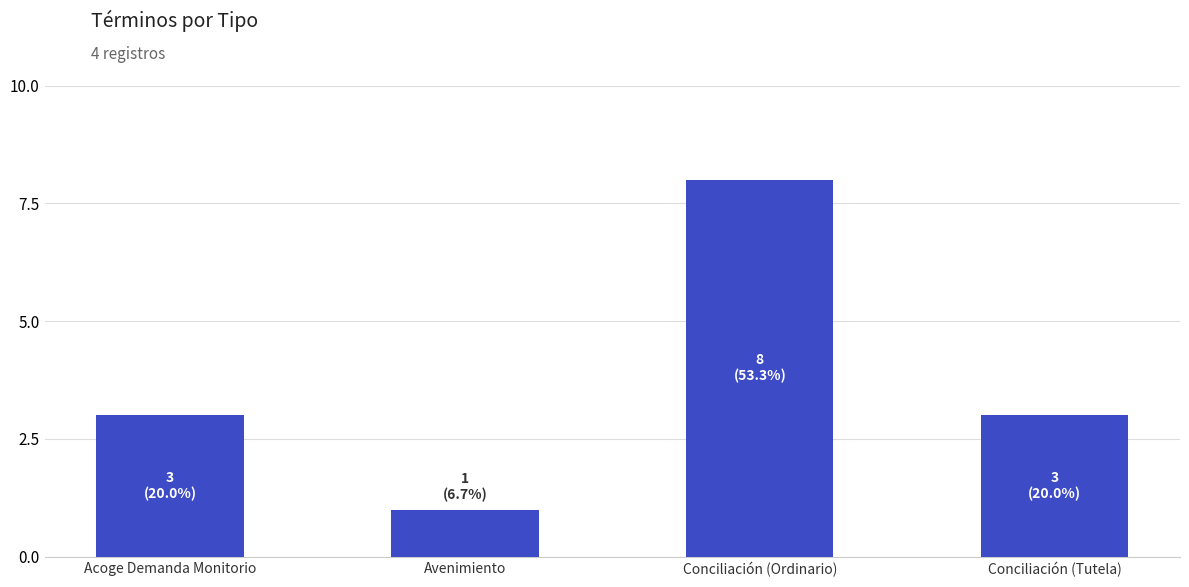

What is the maximum value shown in the chart?

8